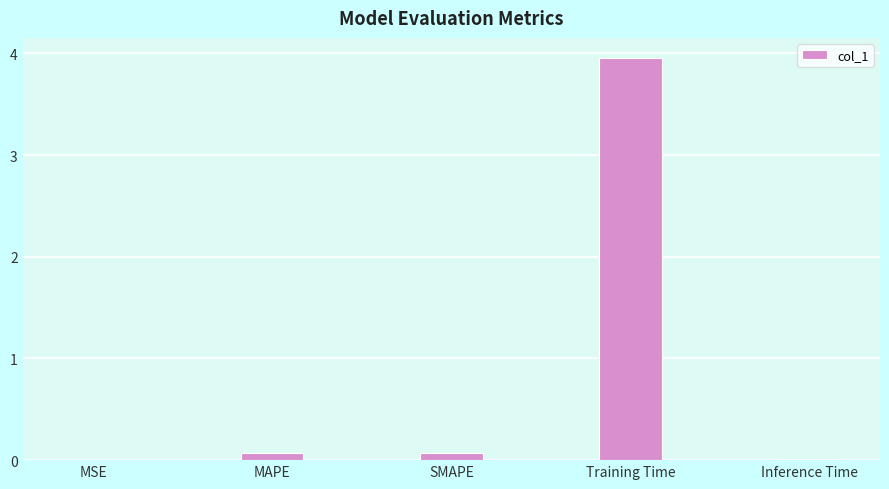

What is the sum of all values?

4.1